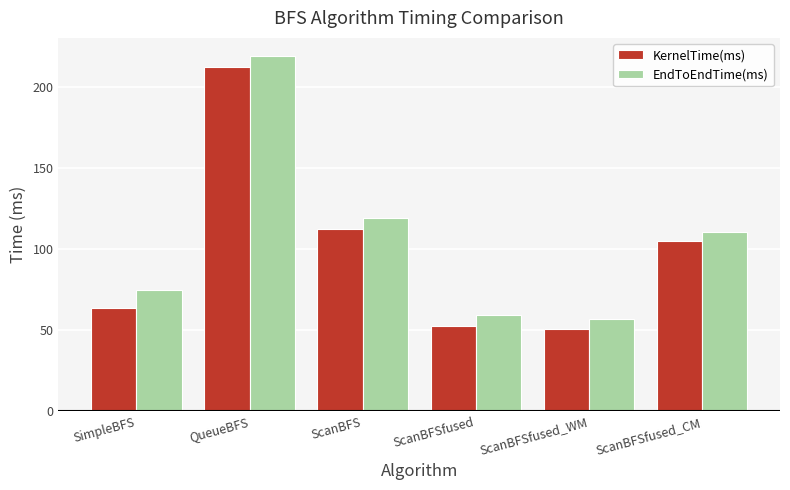

Which category has the highest value across all series?

QueueBFS